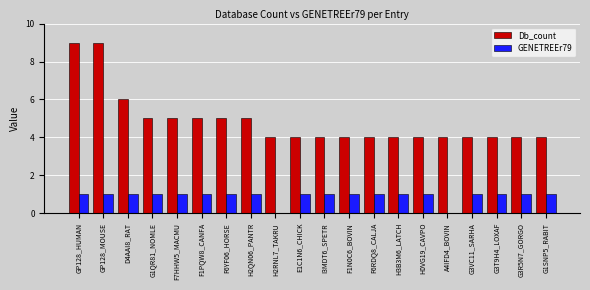

The GENETREEr79 series shows 0 at D4AAI8_RAT. True or false?

False